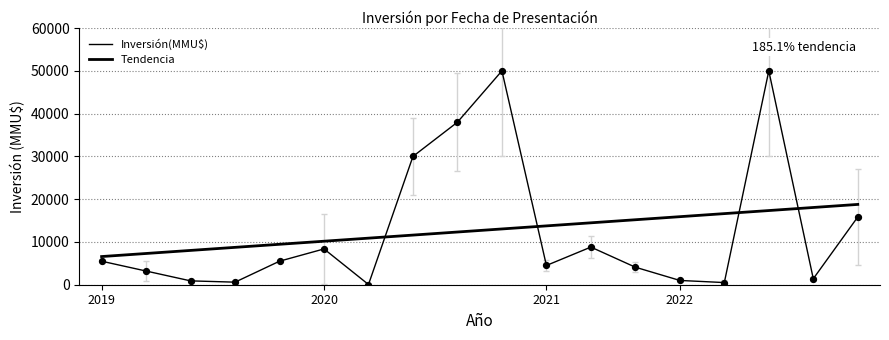

At how many categories does at least one series exceed 9215?

14